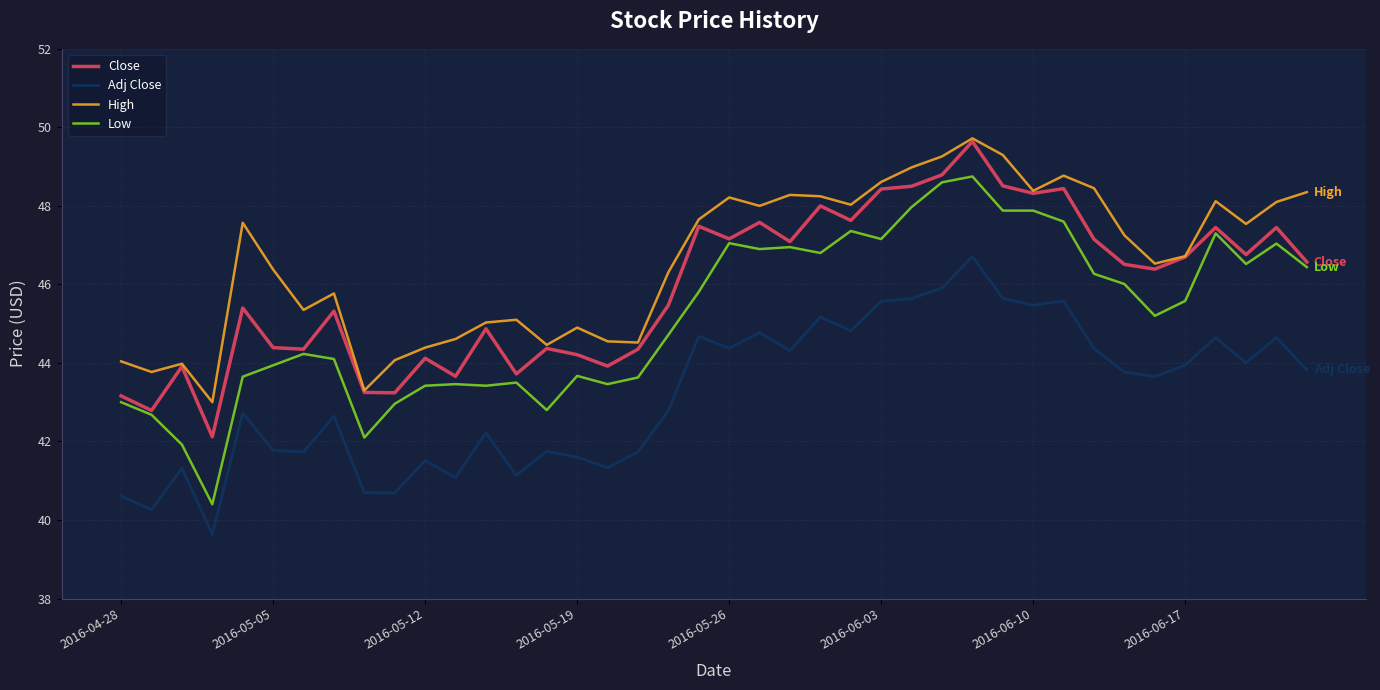

What is the difference between the maximum and minimum values in the High series?

6.7